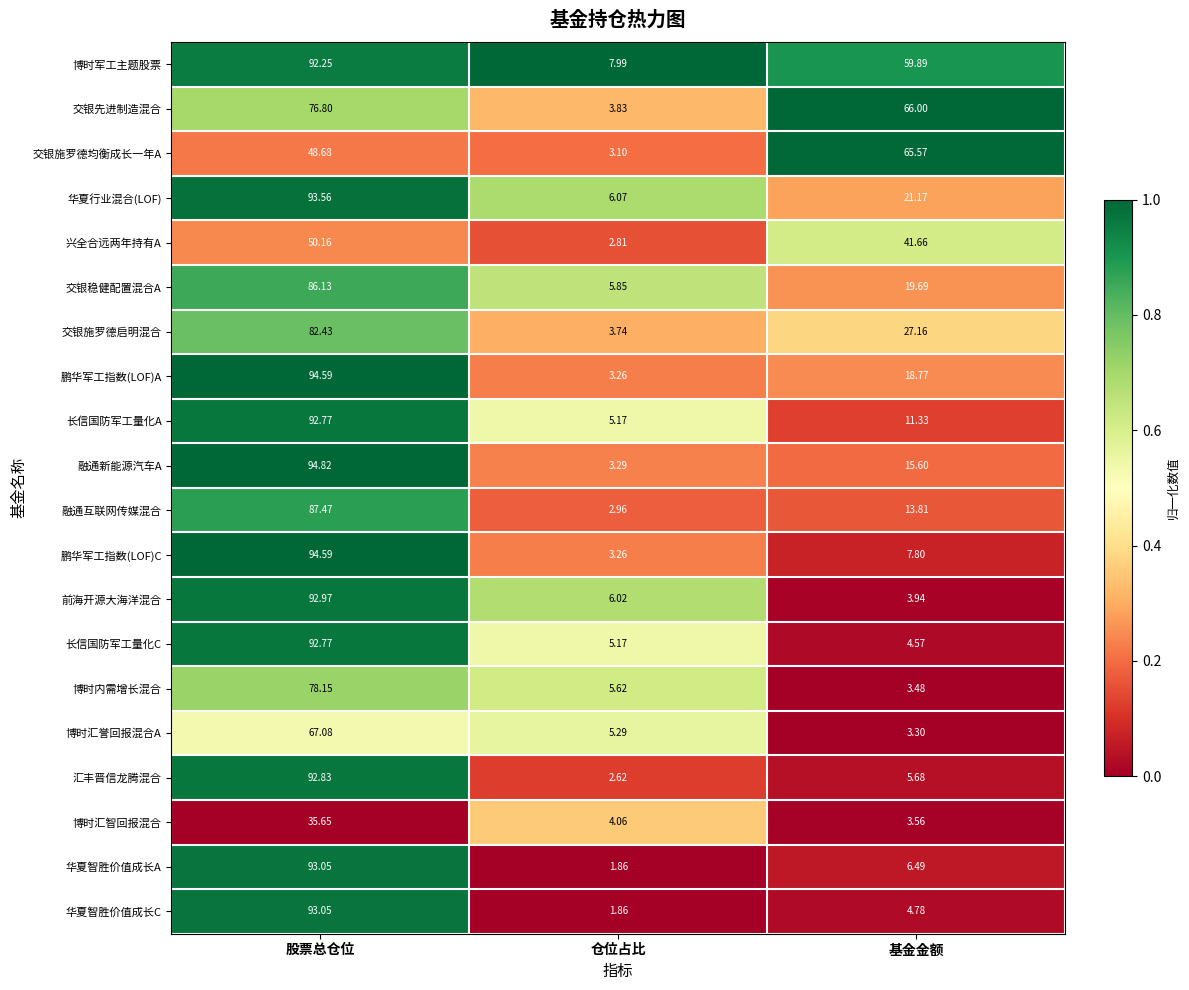

Which series has the largest total across all categories?

博时军工主题股票